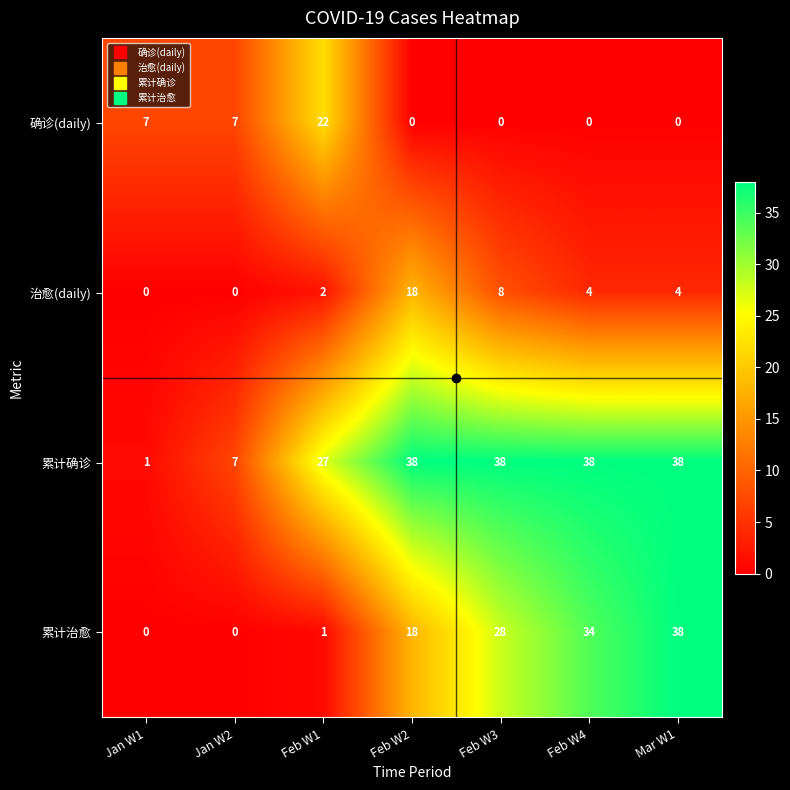

At which category is the sum across all series the highest?

Mar W1